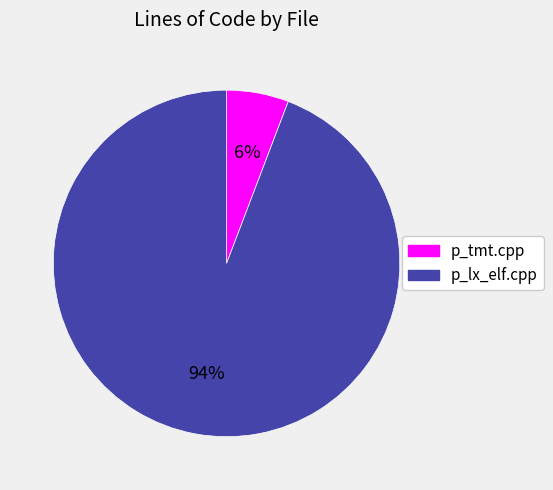

To the nearest percent, what is the average slice percentage?

50%